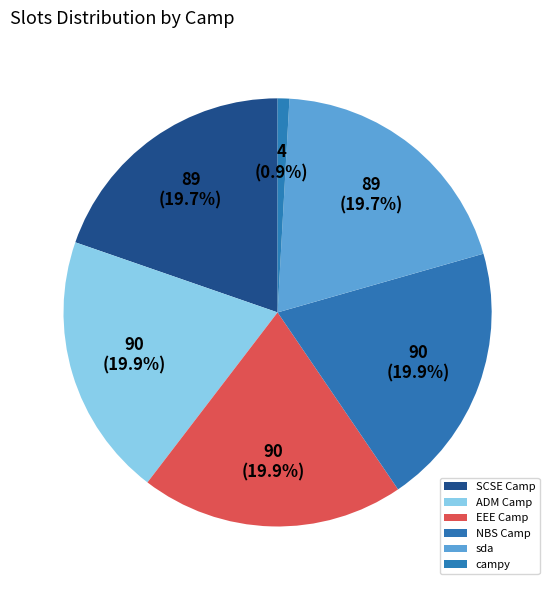

To the nearest percent, what portion does sda represent?

20%